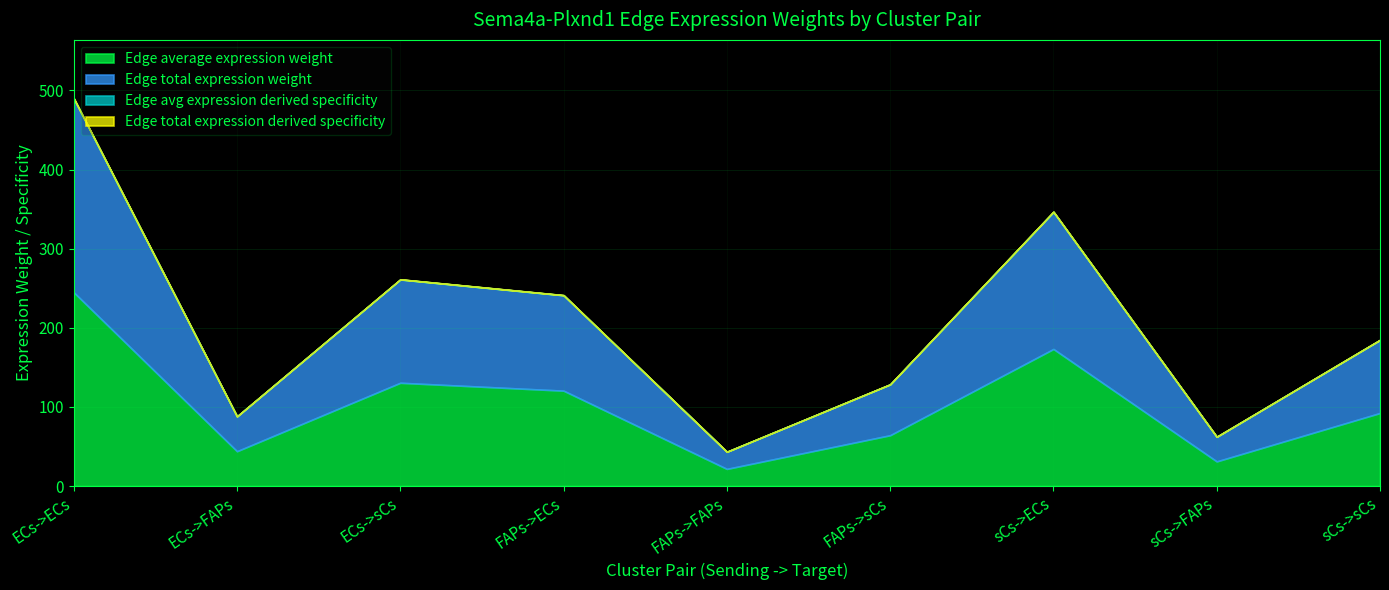

What value does the Edge average expression weight series have at ECs->sCs?

130.5